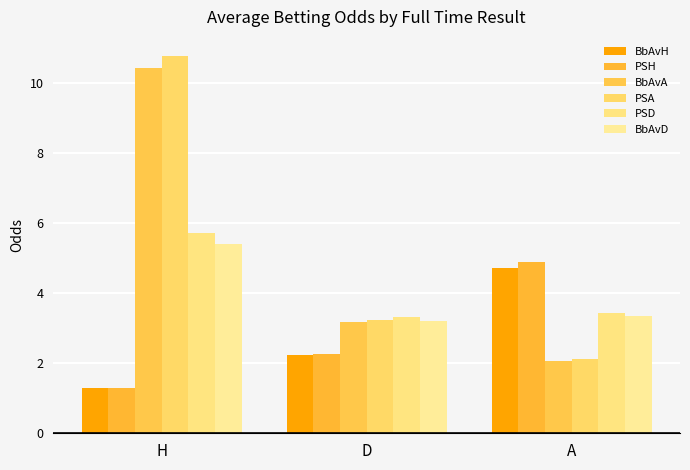

At which category does the chart reach its peak across all series?

H